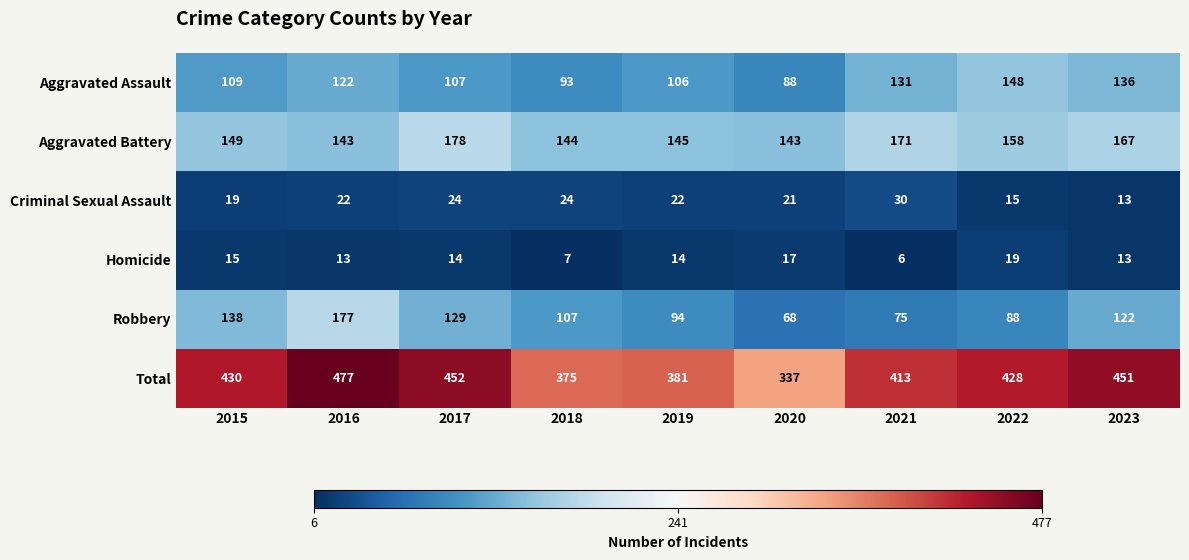

Rank the series by their maximum value, from highest to lowest.

Total, Aggravated Battery, Robbery, Aggravated Assault, Criminal Sexual Assault, Homicide